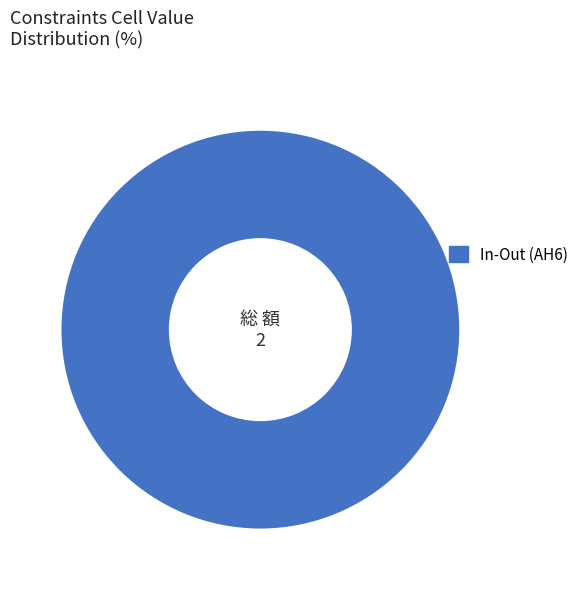

Does any single category account for the majority?

Yes